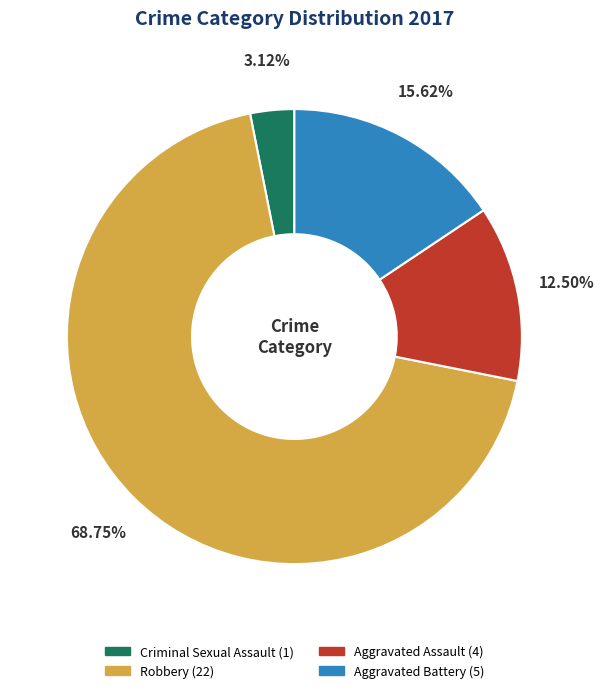

How many slices are in this pie chart?

4